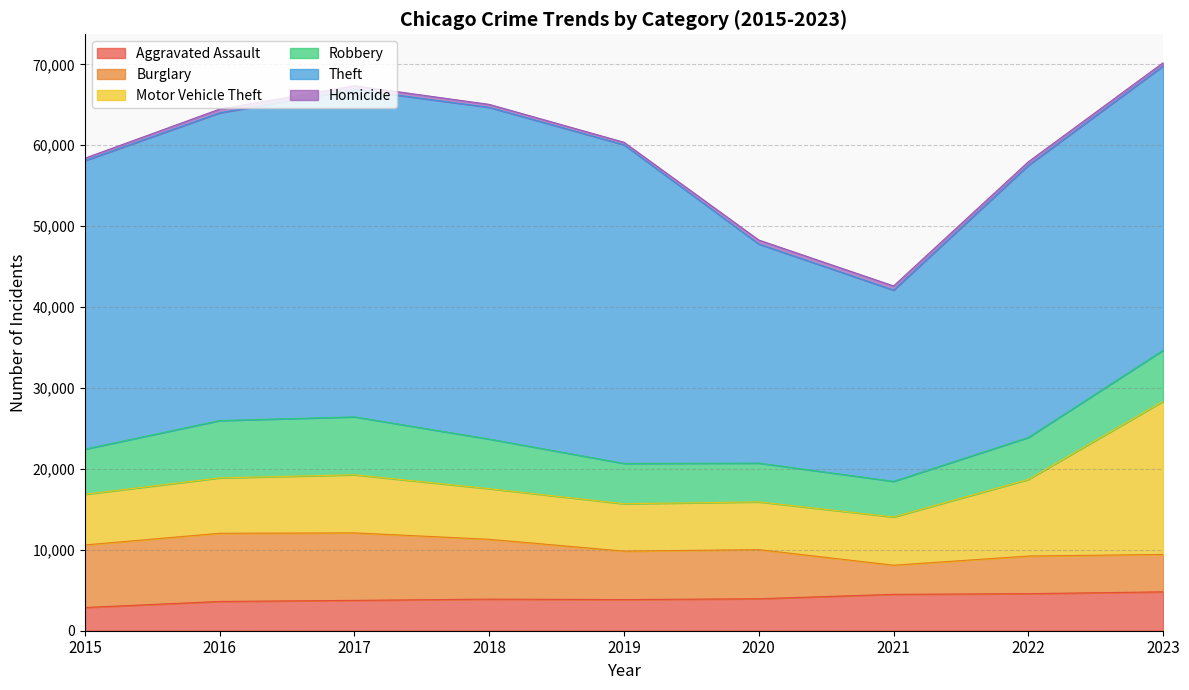

Is the value of Burglary at 2021 greater than the value of Motor Vehicle Theft at 2019?

No